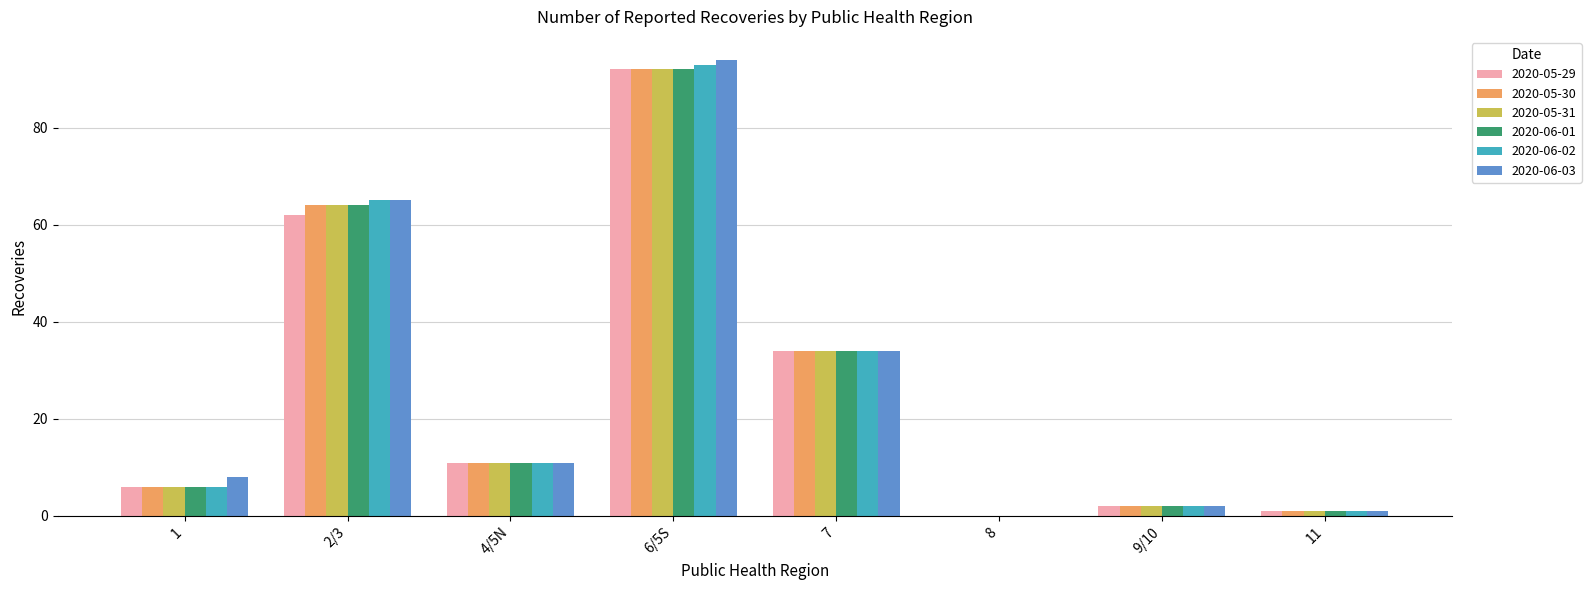

At which label does 2020-06-02 first exceed 11?

2/3